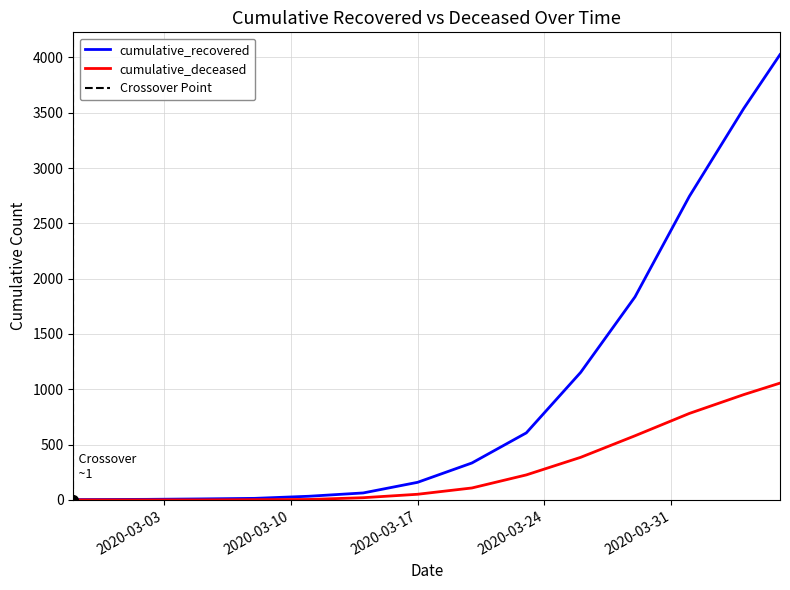

The value of cumulative_deceased at 2020-03-11 is 2. True or false?

False